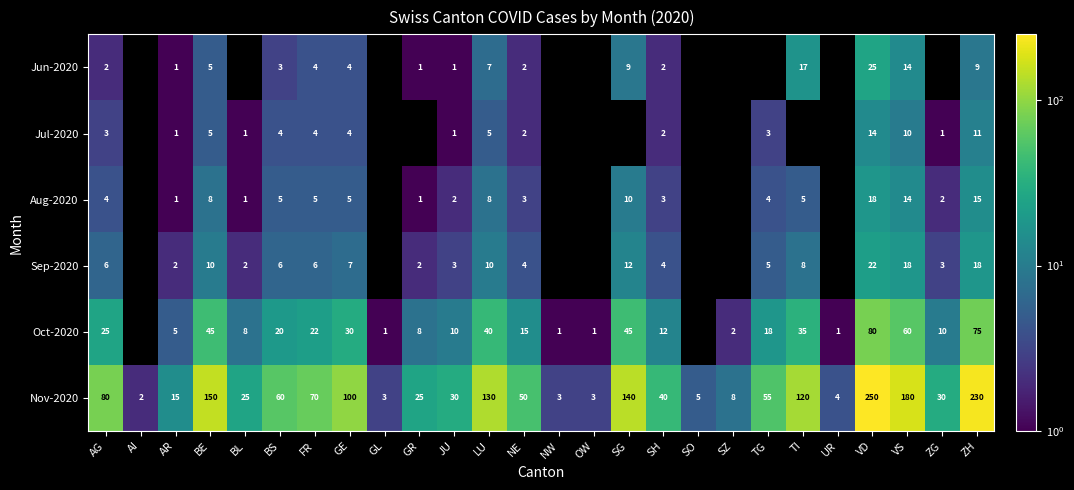

What is the difference between the maximum and second lowest values in the Nov-2020 series?

247